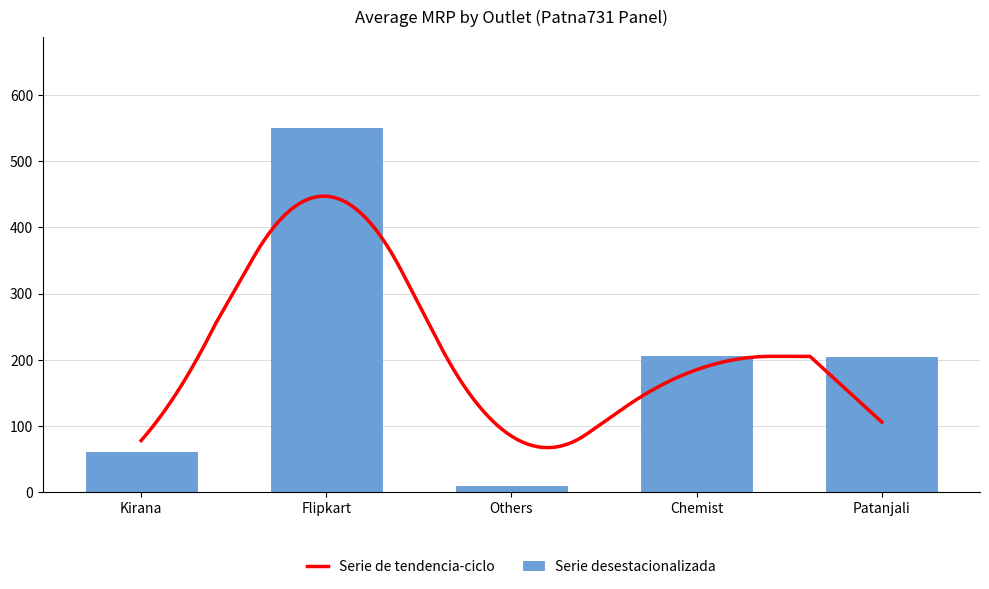

Approximately how many times larger is the value at Kirana compared to Kirana?

2.2